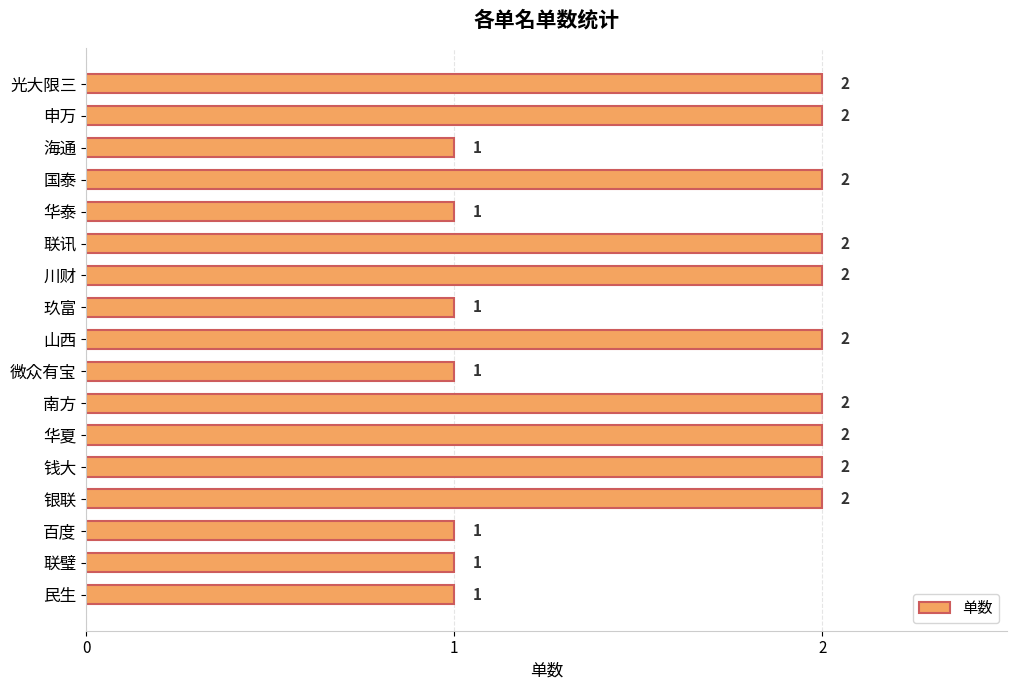

What position from the top is 华泰?

5